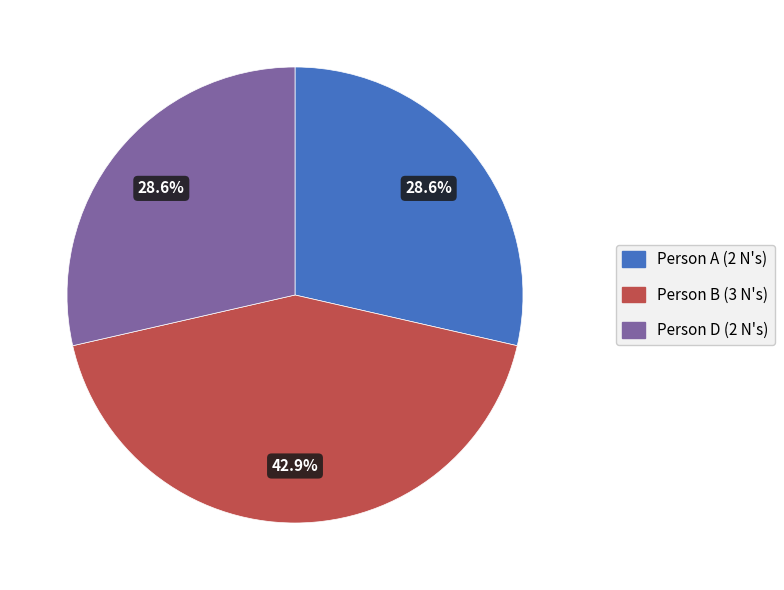

Does any single category account for the majority?

No